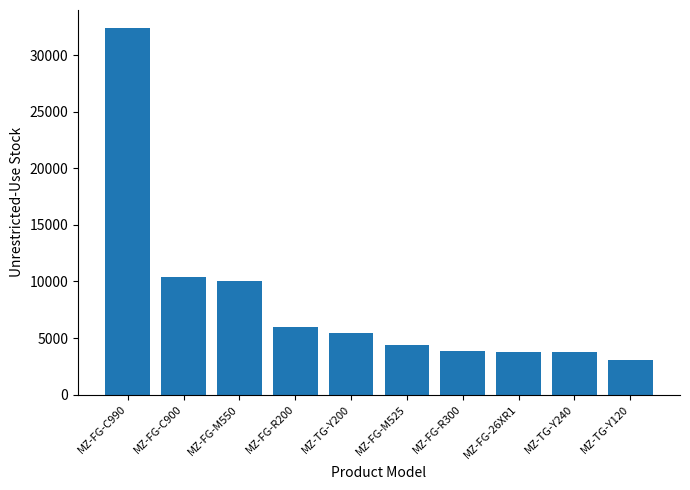

Is it true that the value at MZ-FG-R300 is 6859?

False